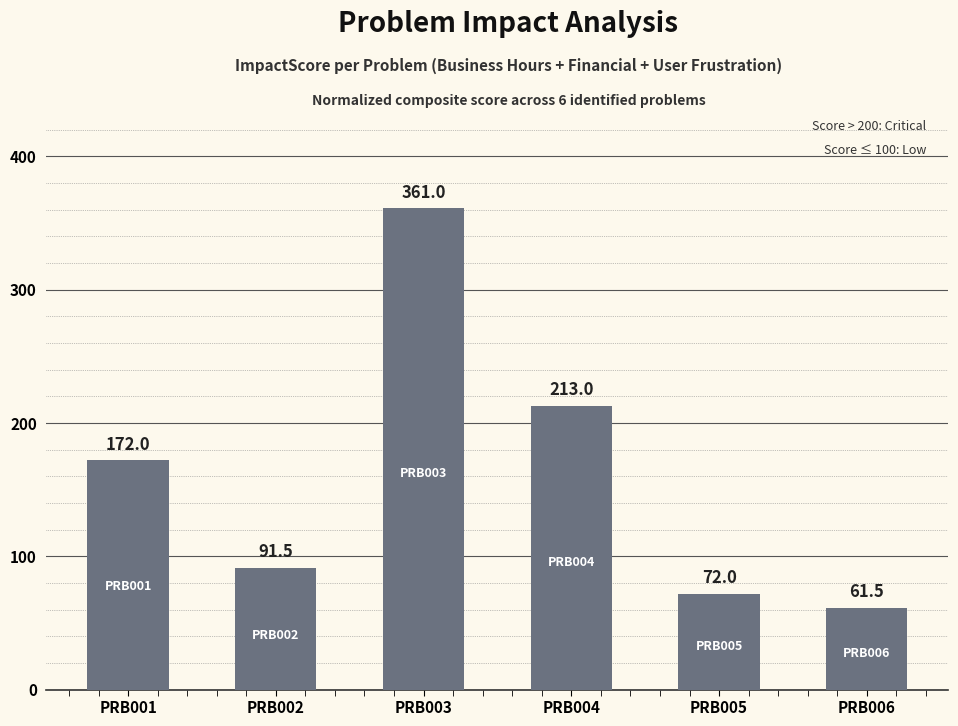

Reading left to right, extract all data points from this chart.

PRB001=172.0	PRB002=91.5	PRB003=361.0	PRB004=213.0	PRB005=72.0	PRB006=61.5